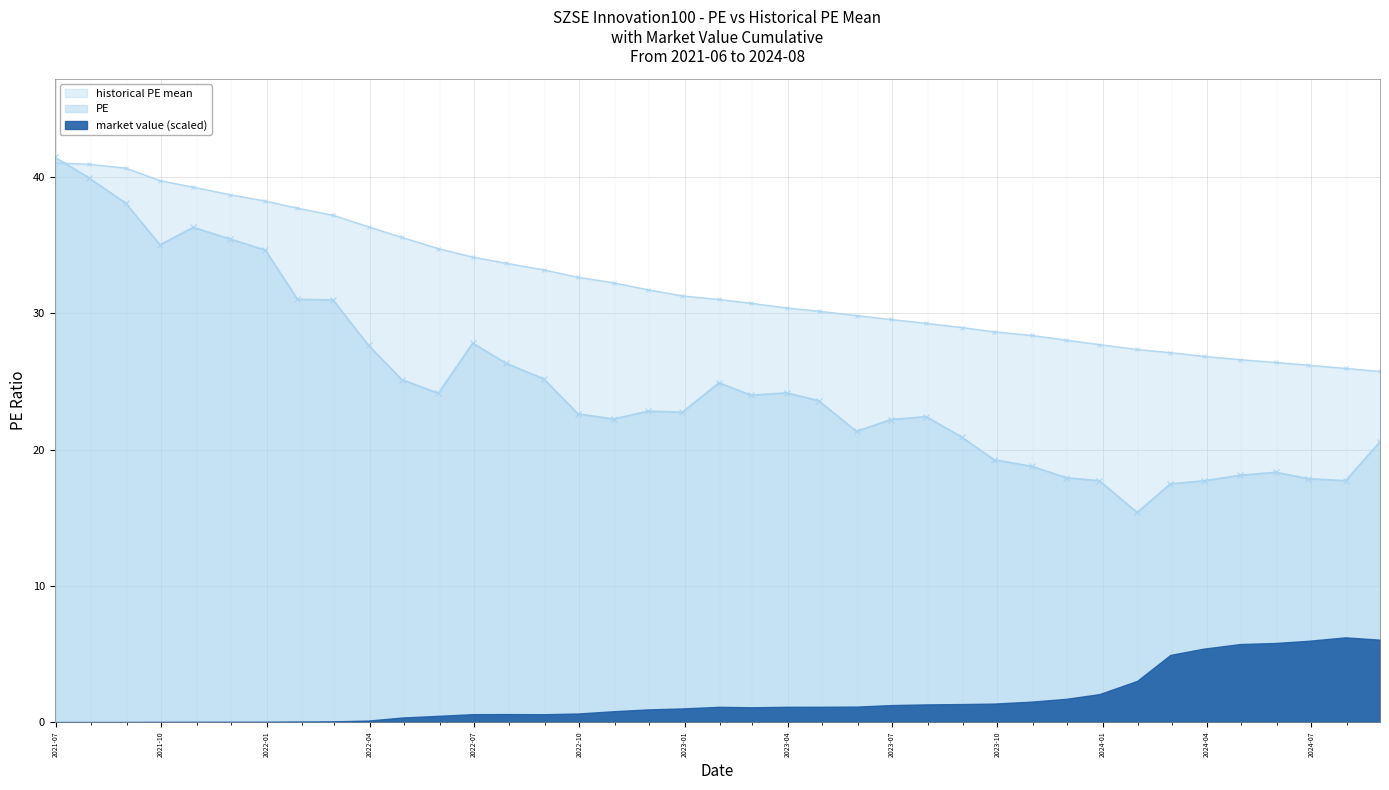

What is the lowest value of the historical PE mean series?

25.7